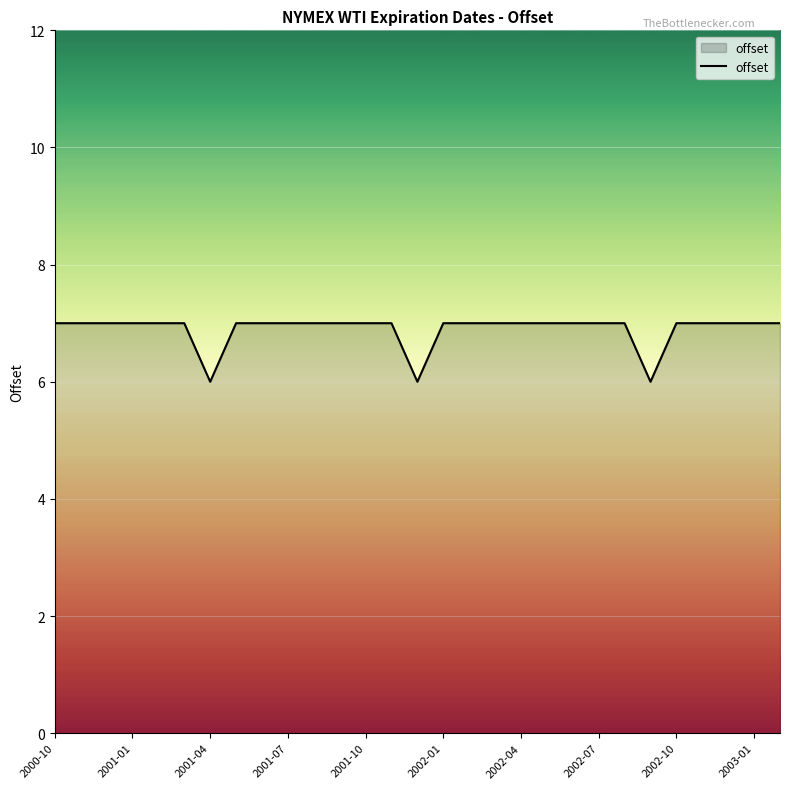

What is the maximum value shown in the chart?

7